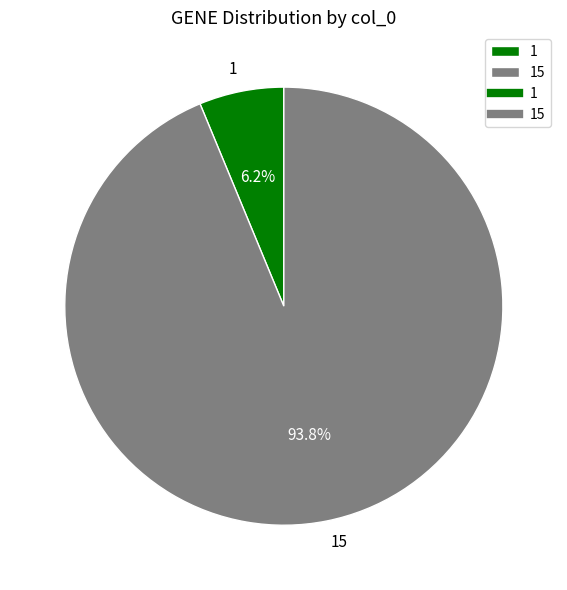

Which category has the biggest portion of the pie?

15